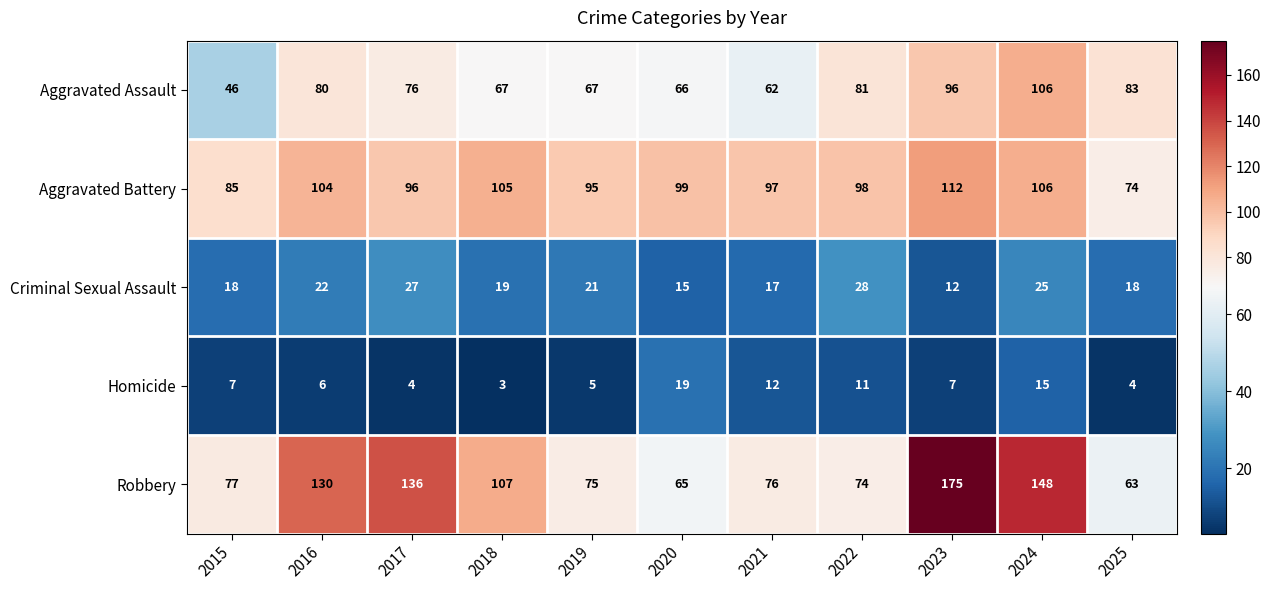

What is the sum of the Homicide values at 2023 and 2015?

14